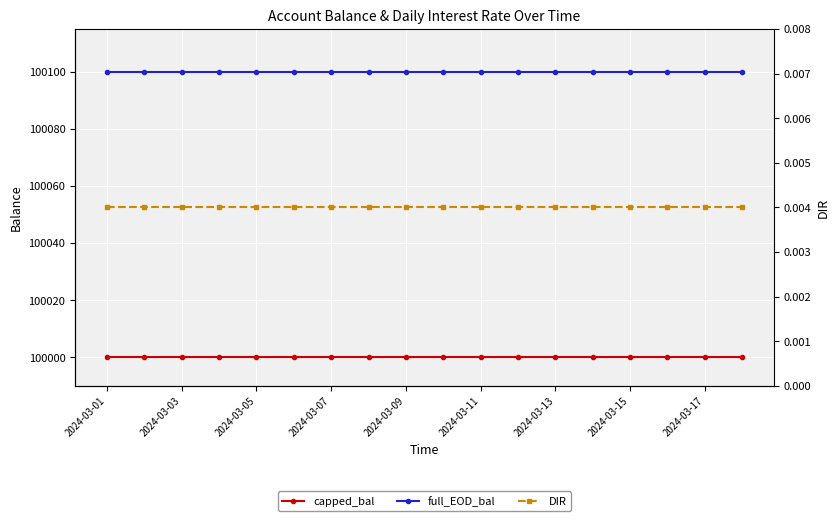

Is it true that capped_bal equals 100000.0 at 13?

True